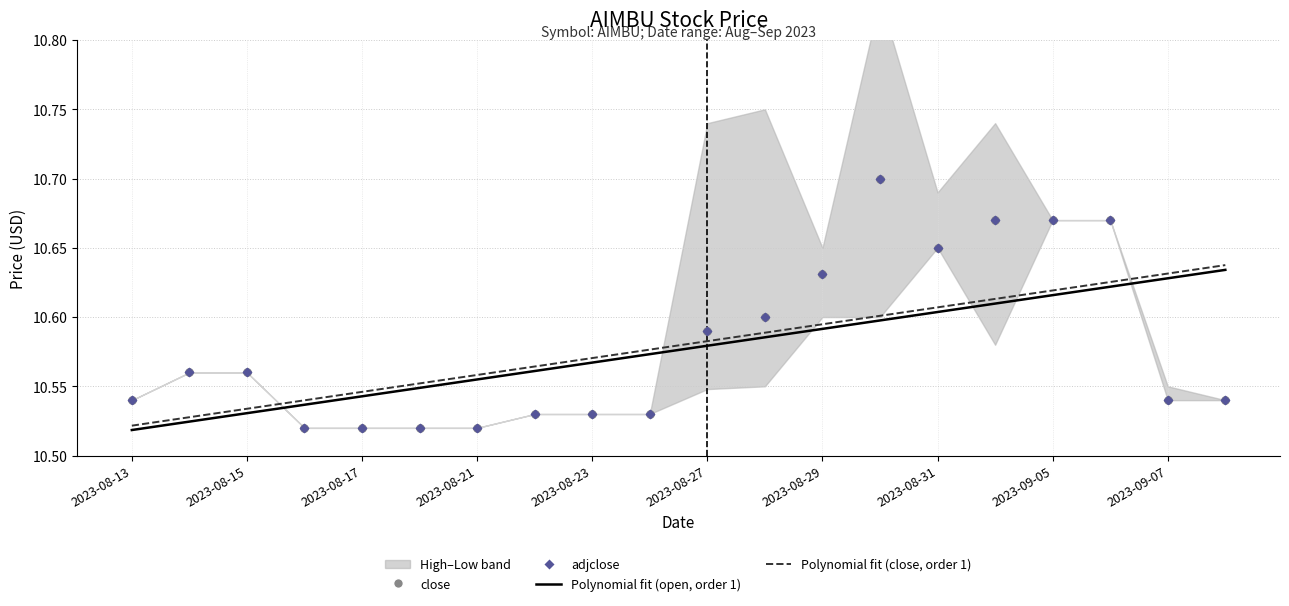

Which series has the largest total across all categories?

close